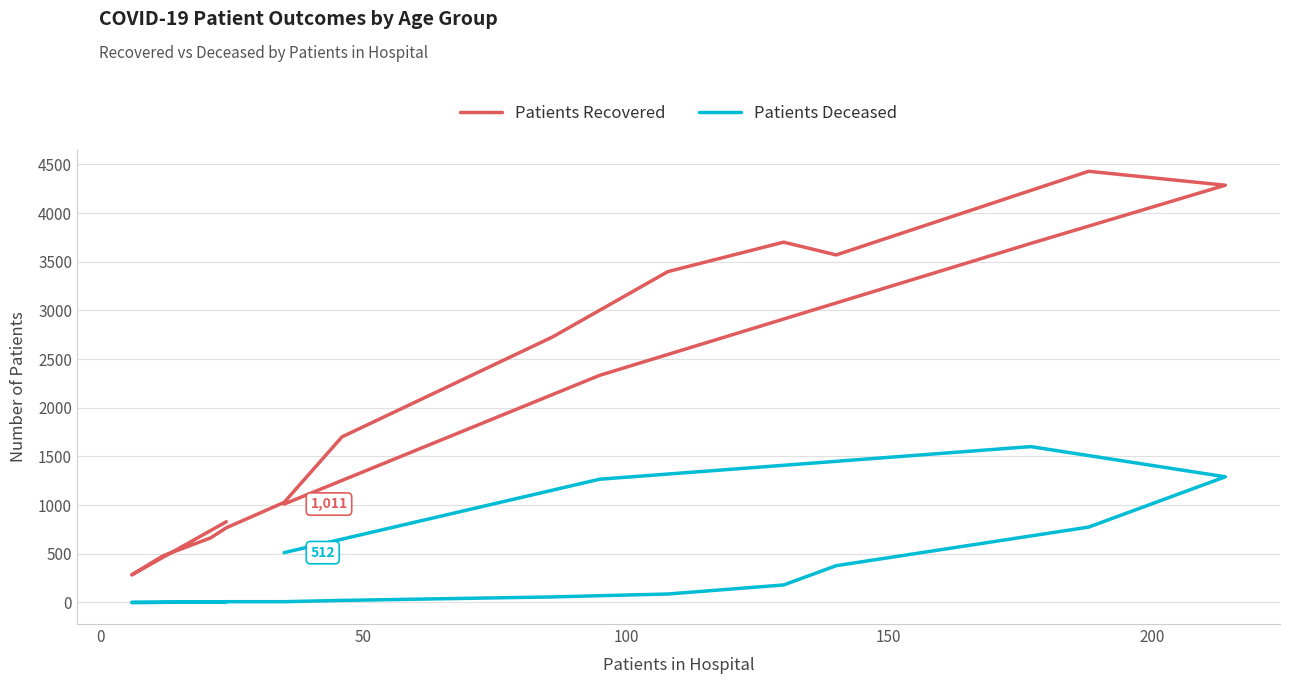

At 100, list the series in order from smallest to largest.

Patients Deceased, Patients Recovered